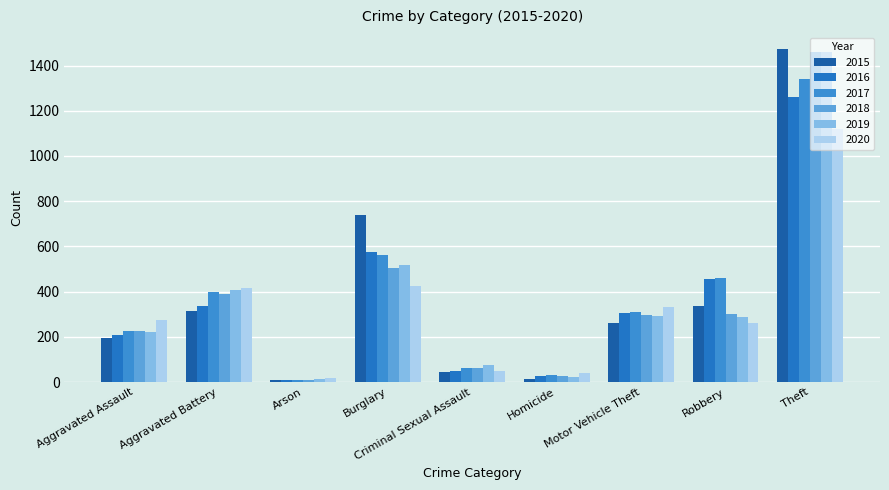

At which category is the sum across all series the highest?

Theft